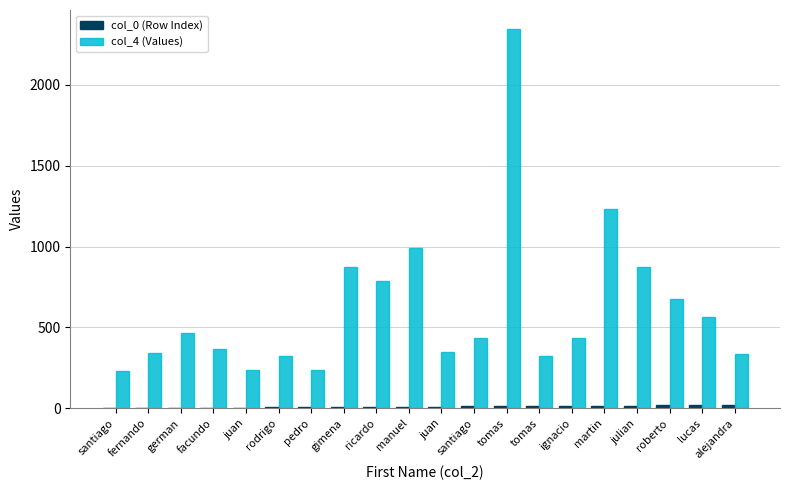

What is the label of the 17th bar from the left?

julian